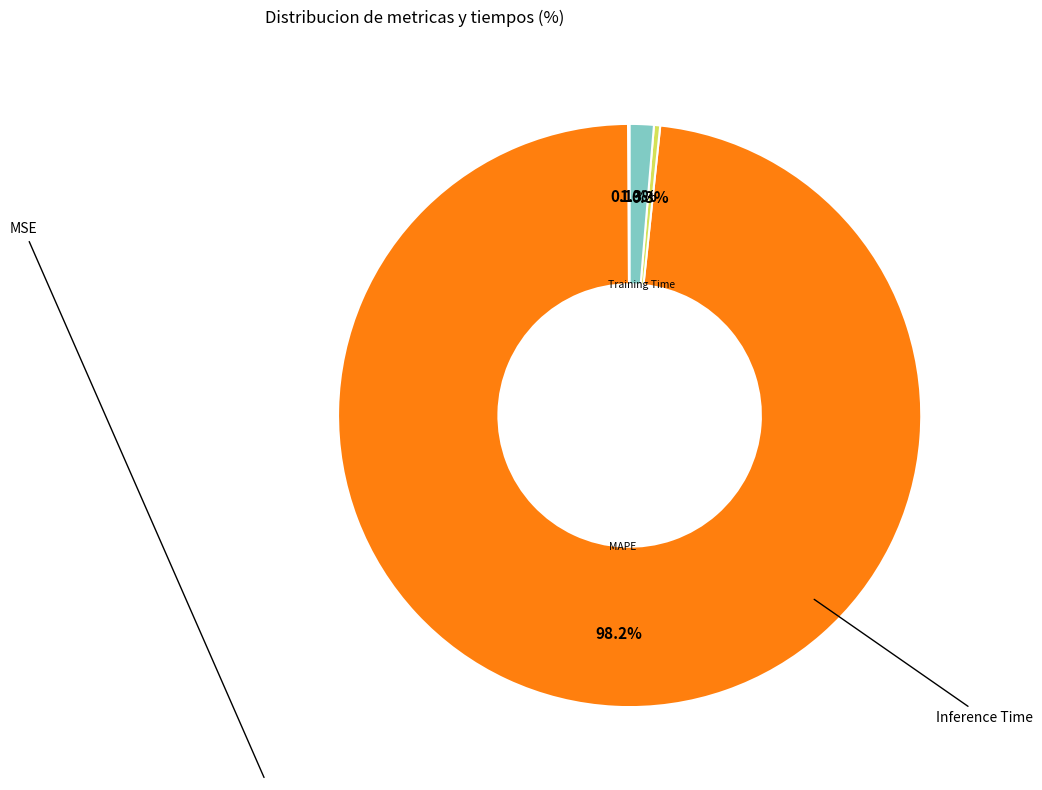

Is there any slice that represents more than half of the pie?

Yes